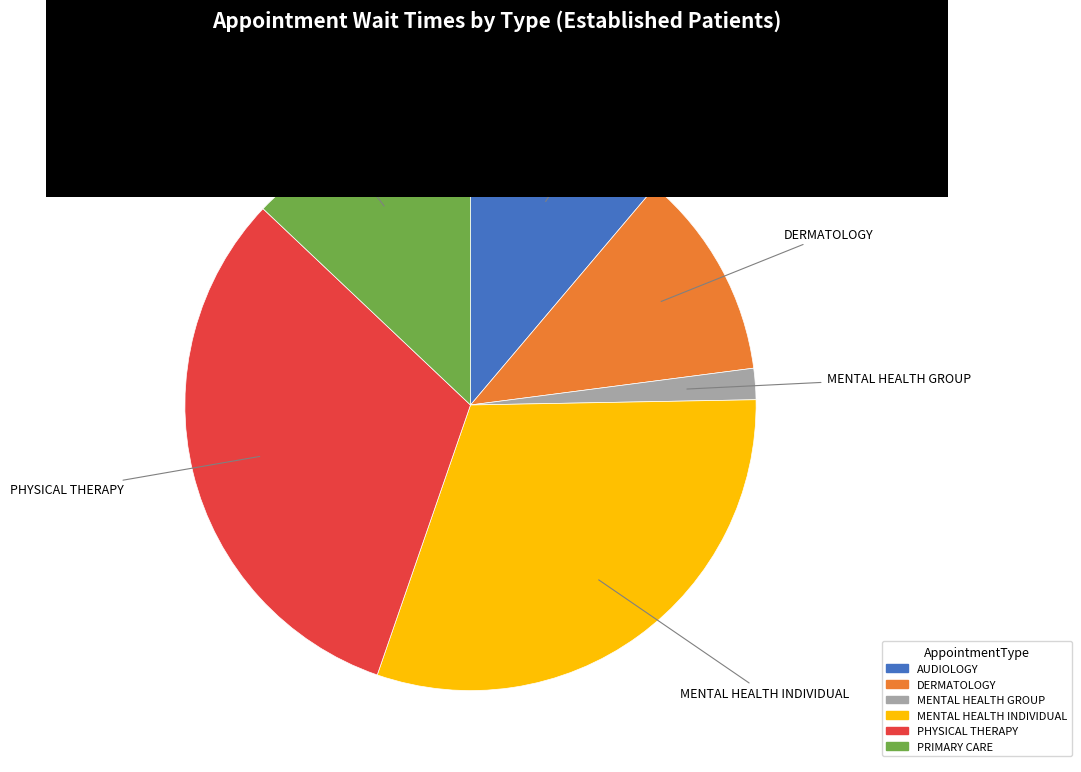

Approximately how many times larger is the value at MENTAL HEALTH INDIVIDUAL compared to PRIMARY CARE?

2.4